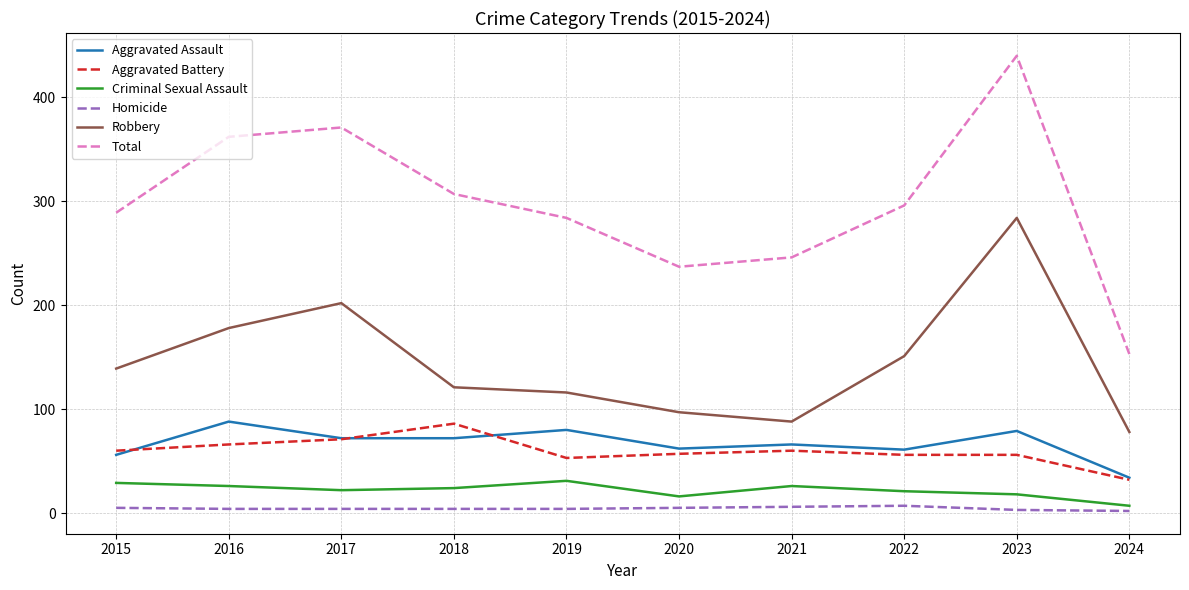

True or false: Homicide and Robbery cross at least once.

False